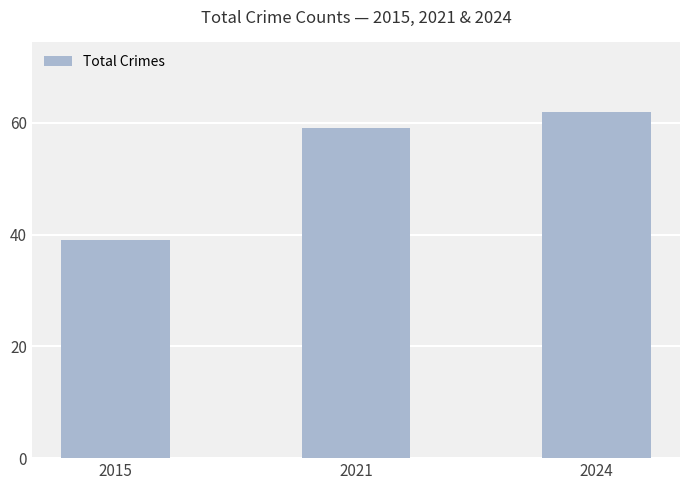

Is it true that the value at 2024 is 25?

False